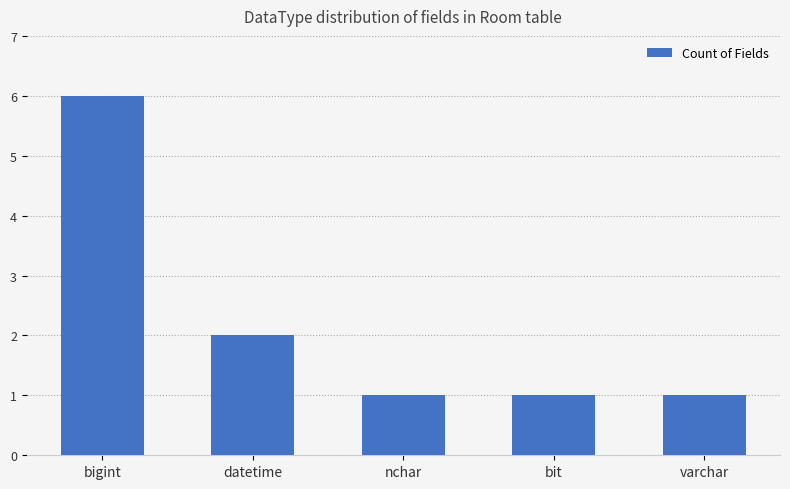

What is the change in value from datetime to nchar?

-1